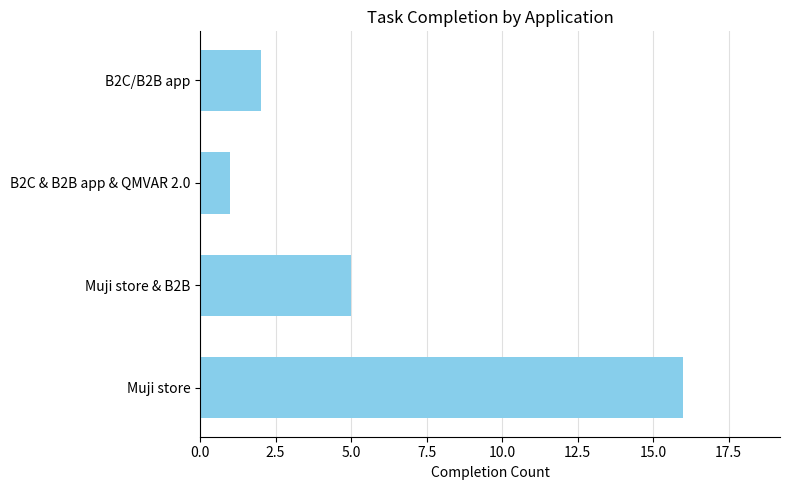

List the labels in order of value, largest first.

Muji store, Muji store & B2B, B2C/B2B app, B2C & B2B app & QMVAR 2.0